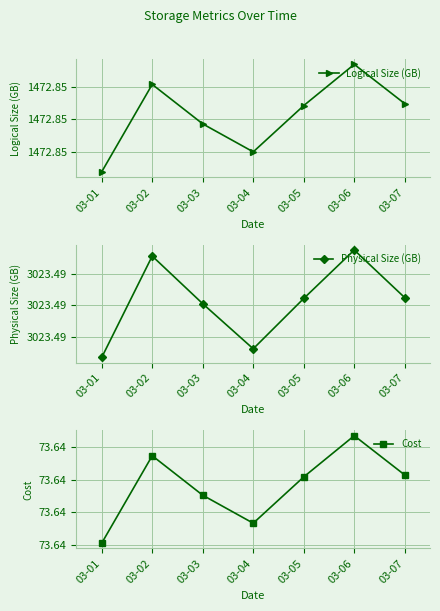

What is the maximum value for Cost?

73.6